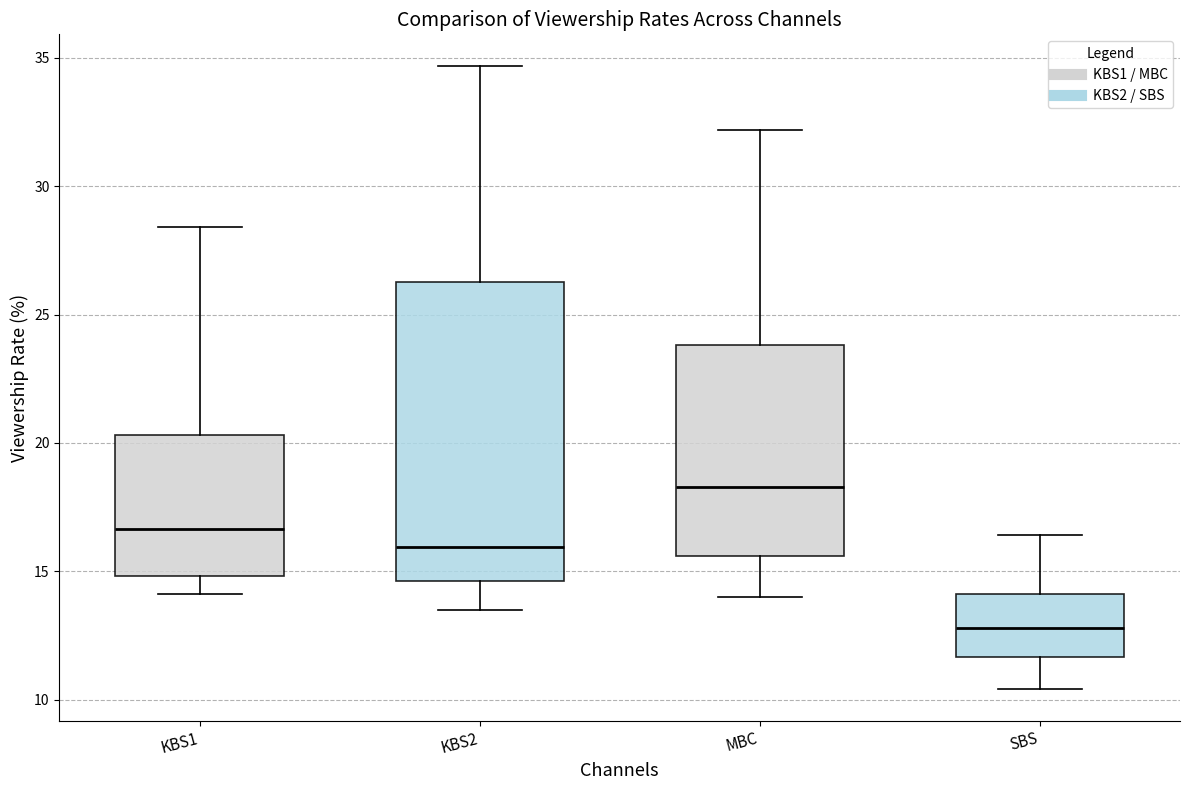

Which box has the lowest median line?

SBS